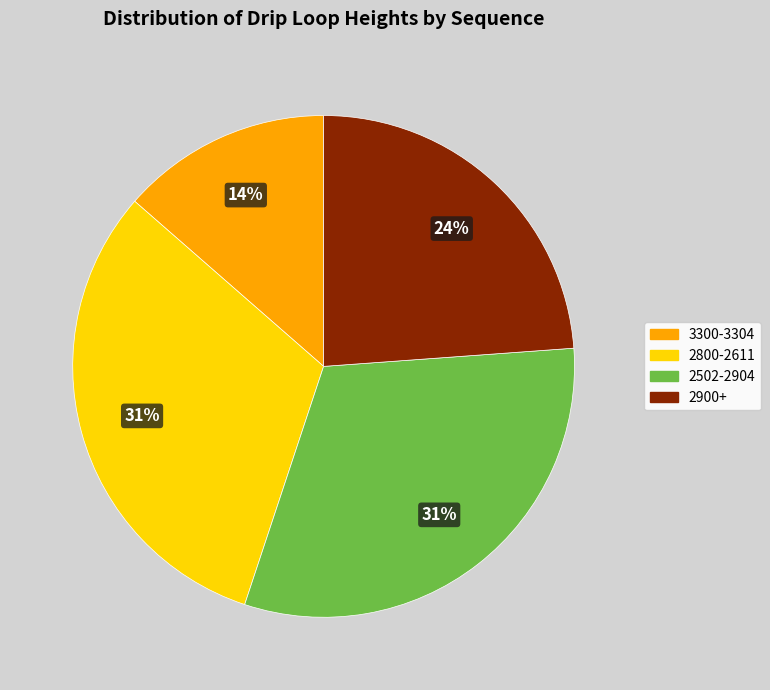

Is there any slice that represents more than half of the pie?

No